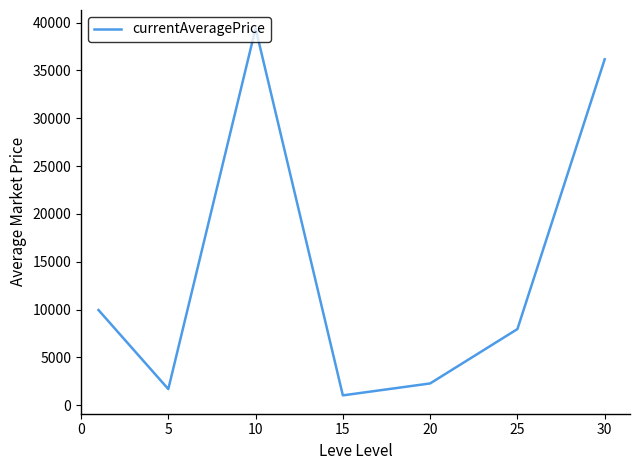

Does the chart display data point markers on the line(s)?

No